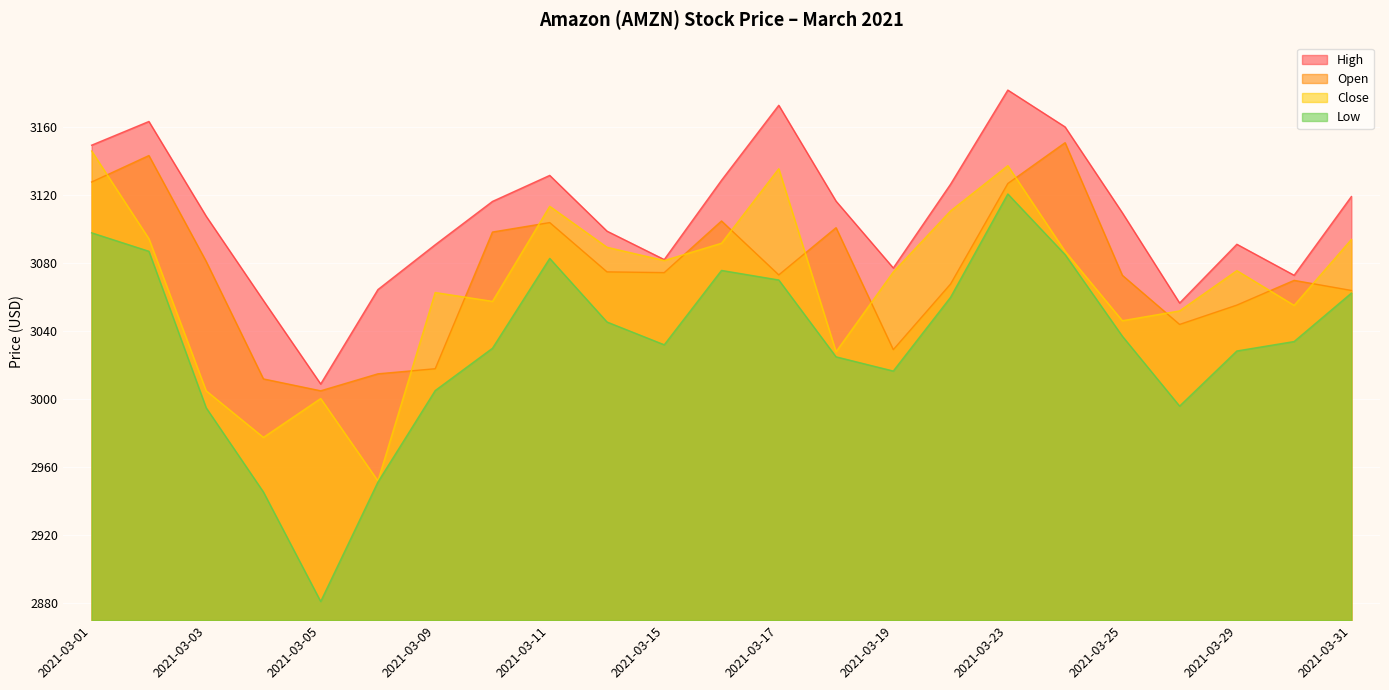

What is the difference between the highest and lowest values at 2021-03-29?

62.8